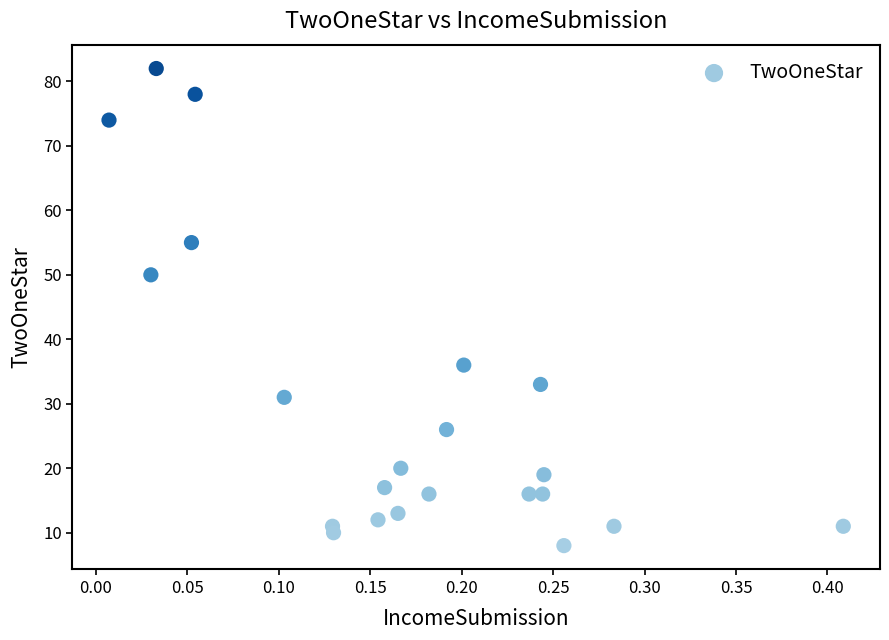

What is the range of Y values (max minus min)?

74